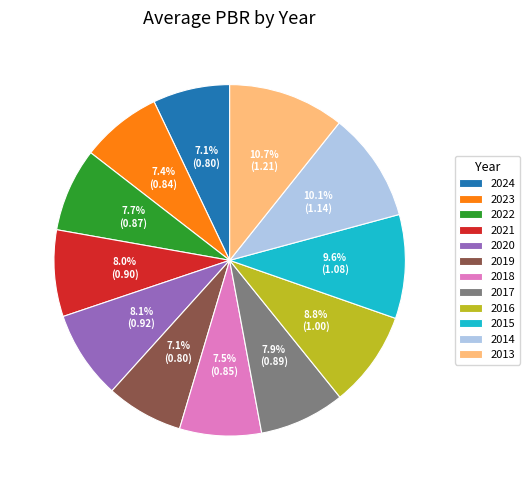

To the nearest percent, what is the difference between the largest and smallest slice percentages?

4%